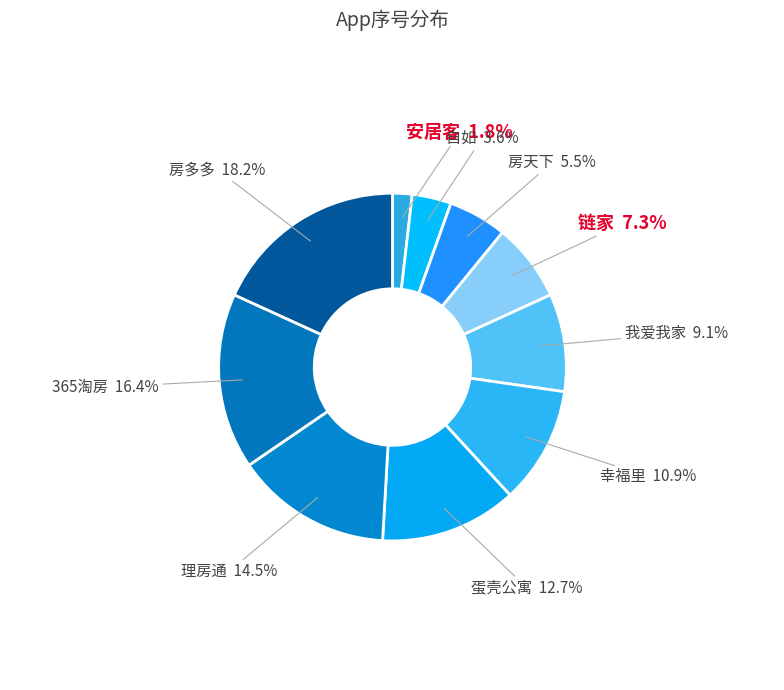

Combined, do 幸福里 and 自如 account for over 50%?

No